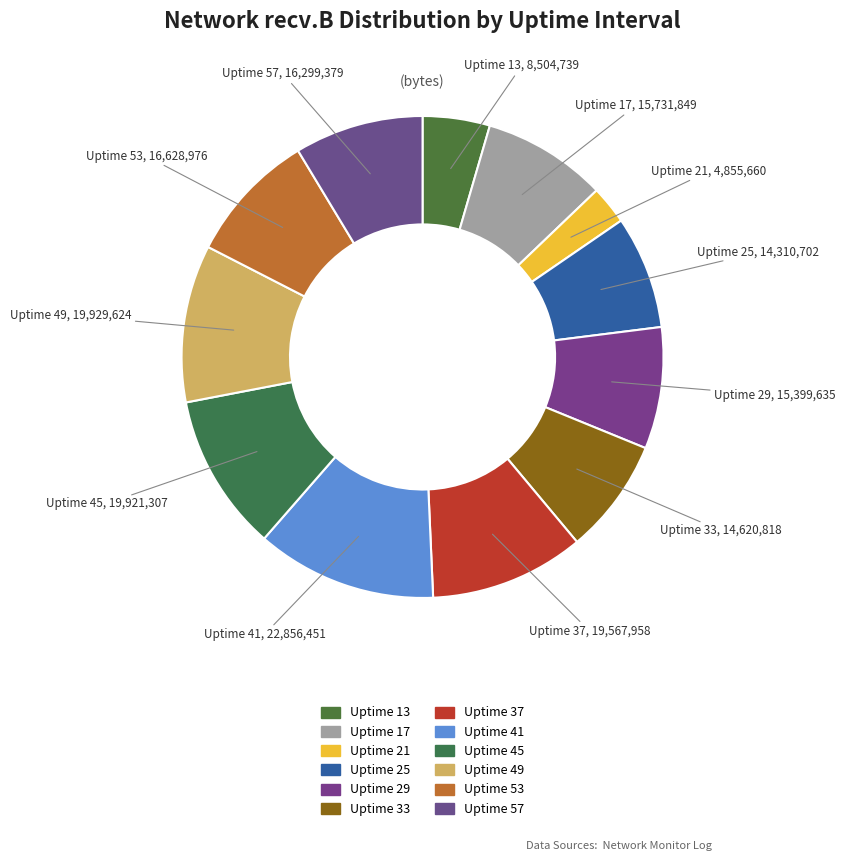

How many segments does this pie chart have?

12